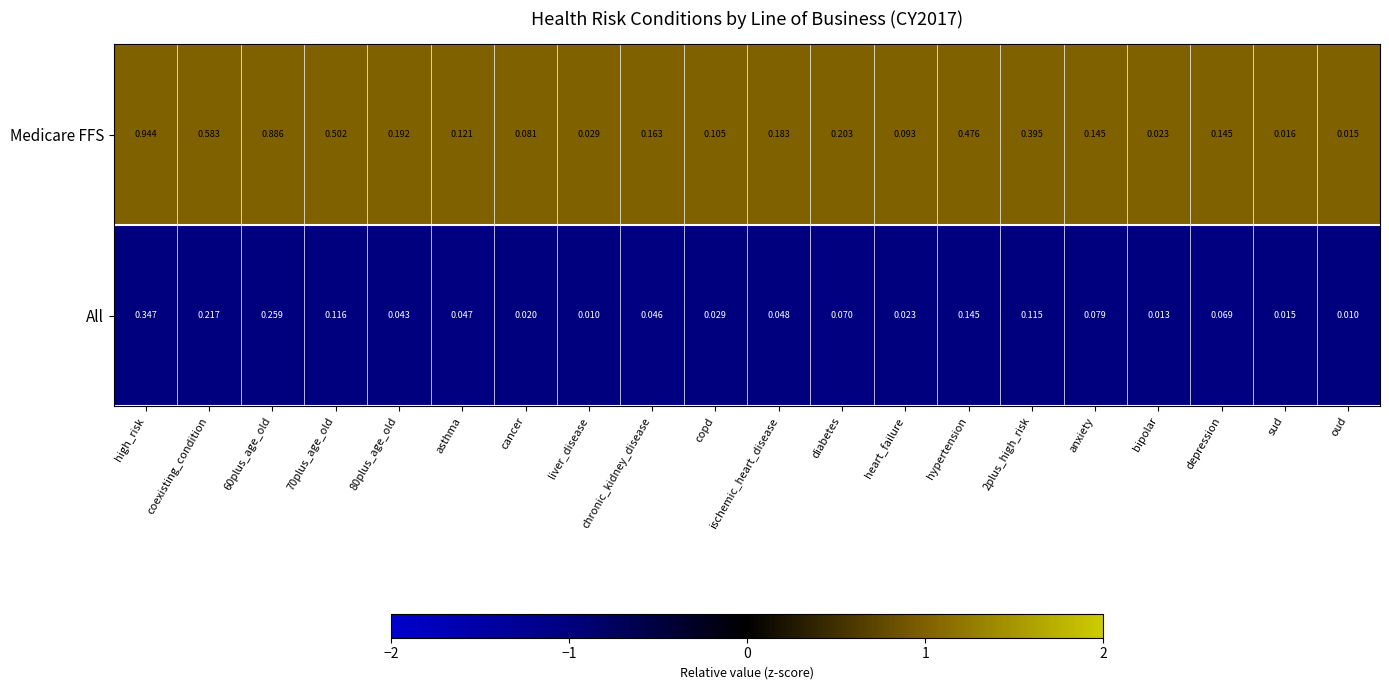

At which category is the sum across all series the highest?

high_risk